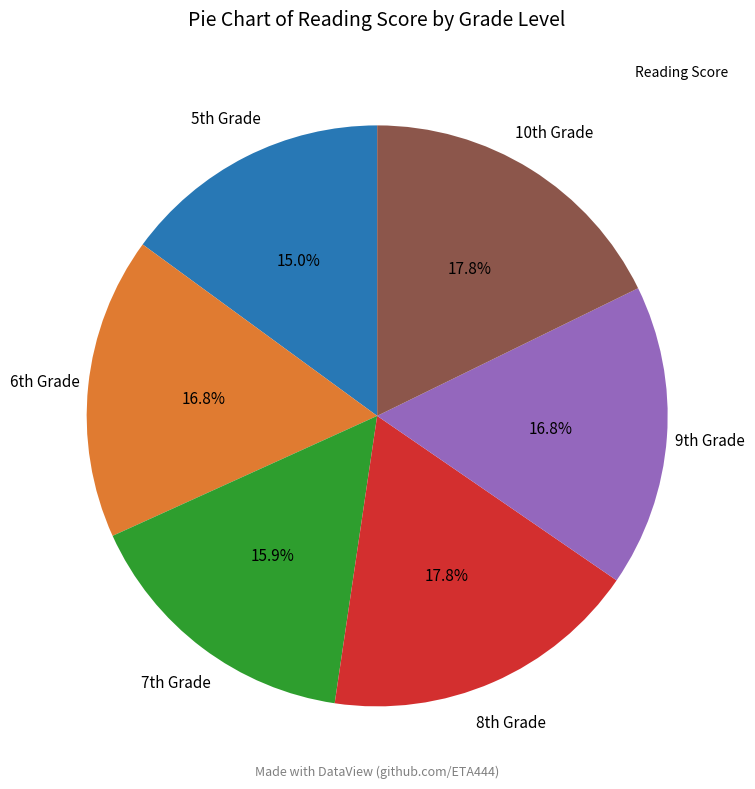

To the nearest percent, what is the difference between the largest and smallest slice percentages?

3%